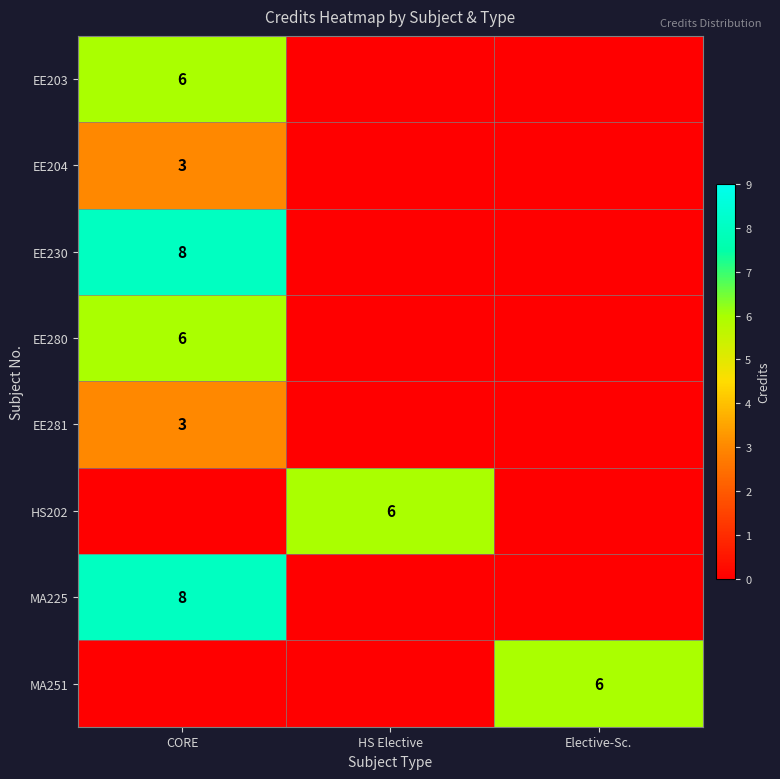

What is the total value across all series at HS Elective?

6